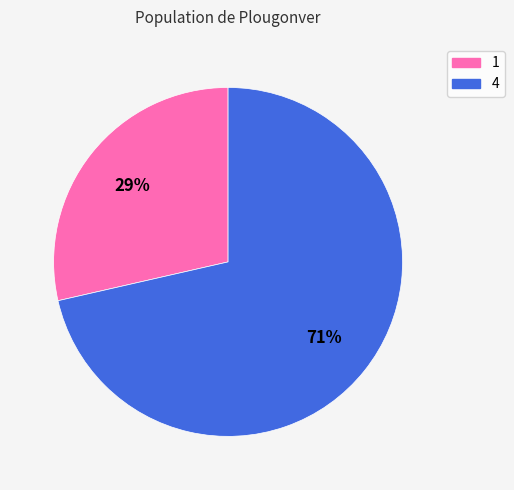

Rank the categories by value from lowest to highest.

1, 4